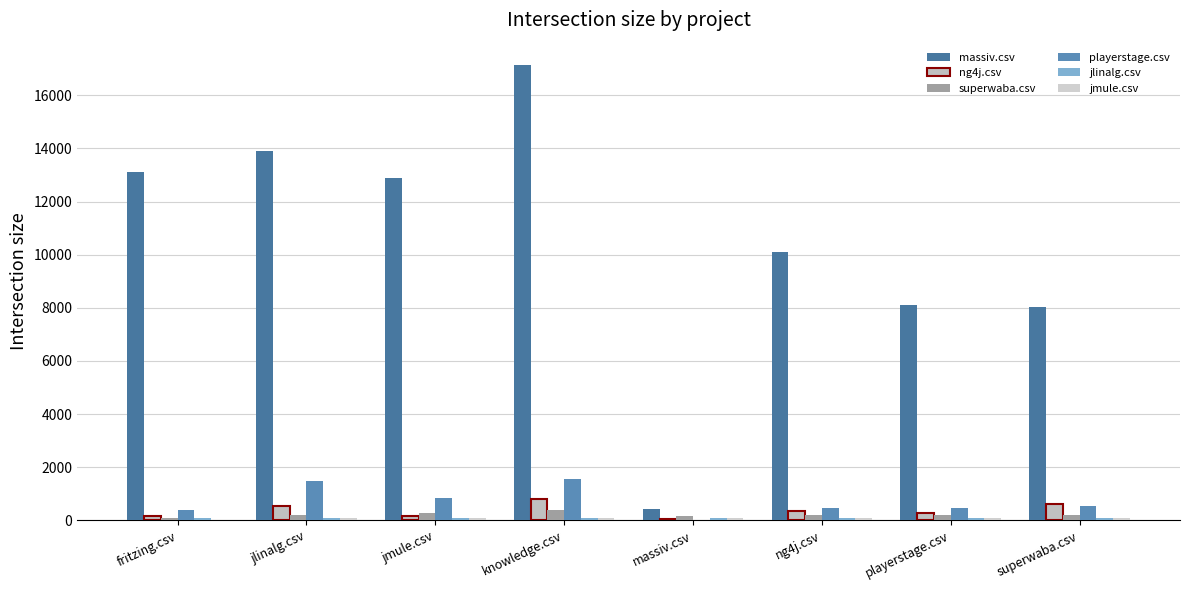

Is it true that ng4j.csv equals 181.0 at fritzing.csv?

True